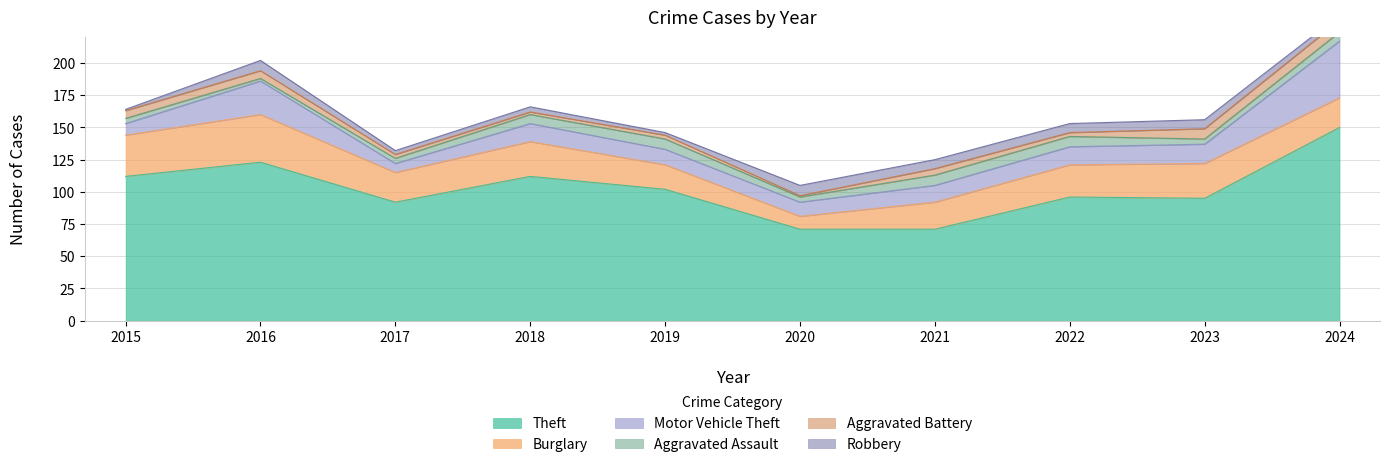

What is the difference between the maximum and minimum values in the Robbery series?

7